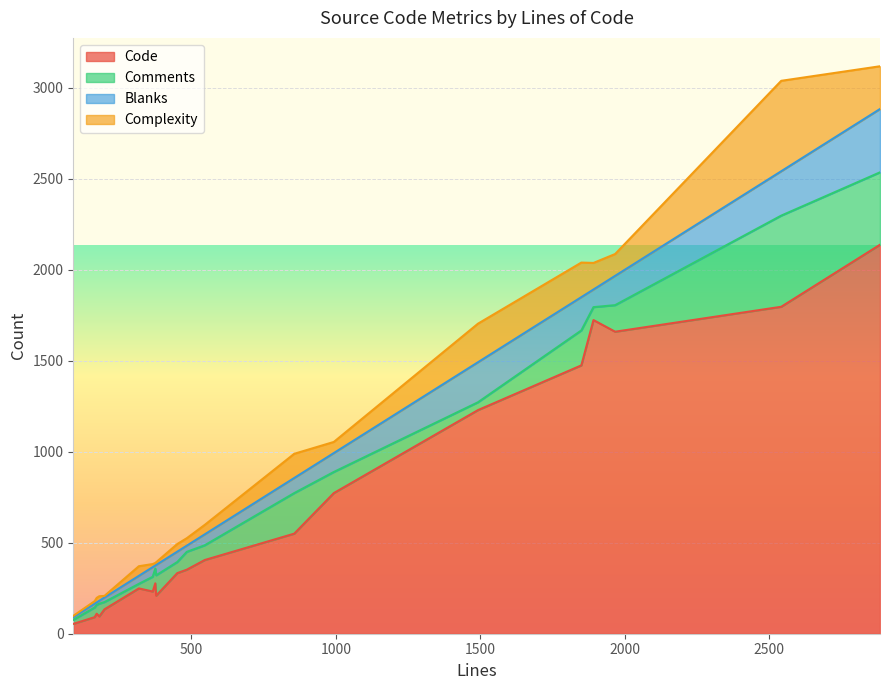

What are all the series names shown in the legend?

Code, Comments, Blanks, Complexity